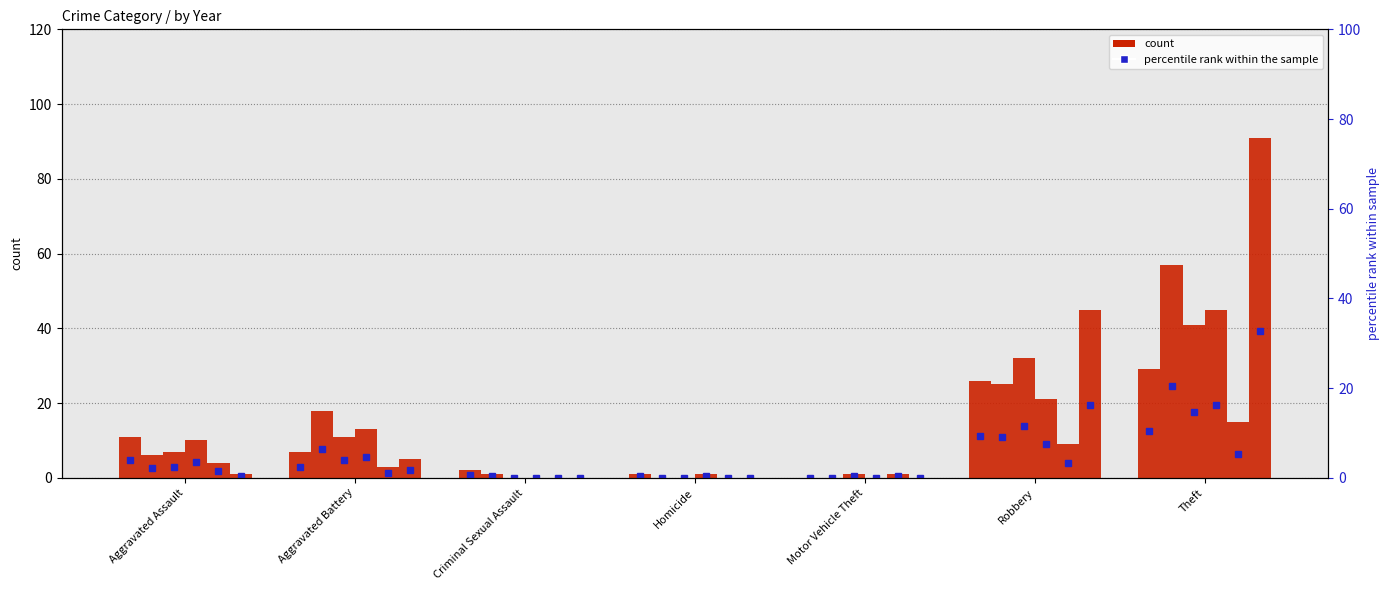

The 2022 pct series shows 10.5 at Motor Vehicle Theft. True or false?

False